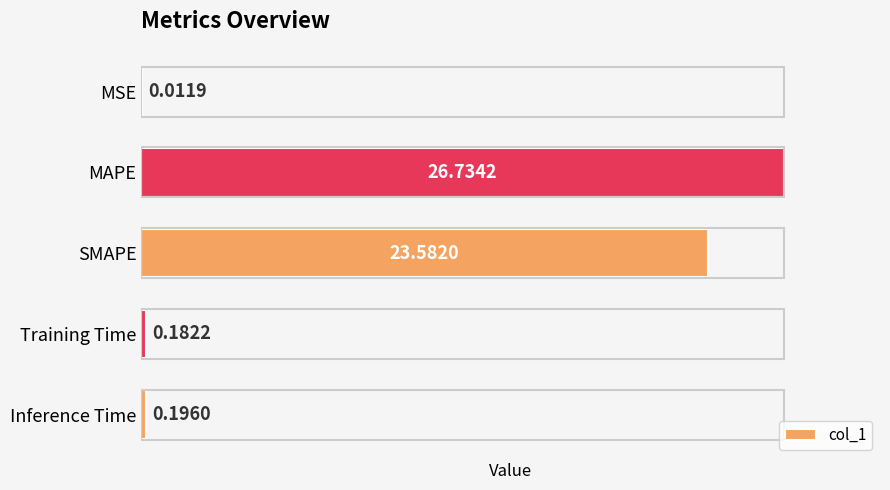

Approximately how many times larger is the value at MAPE compared to SMAPE?

1.1